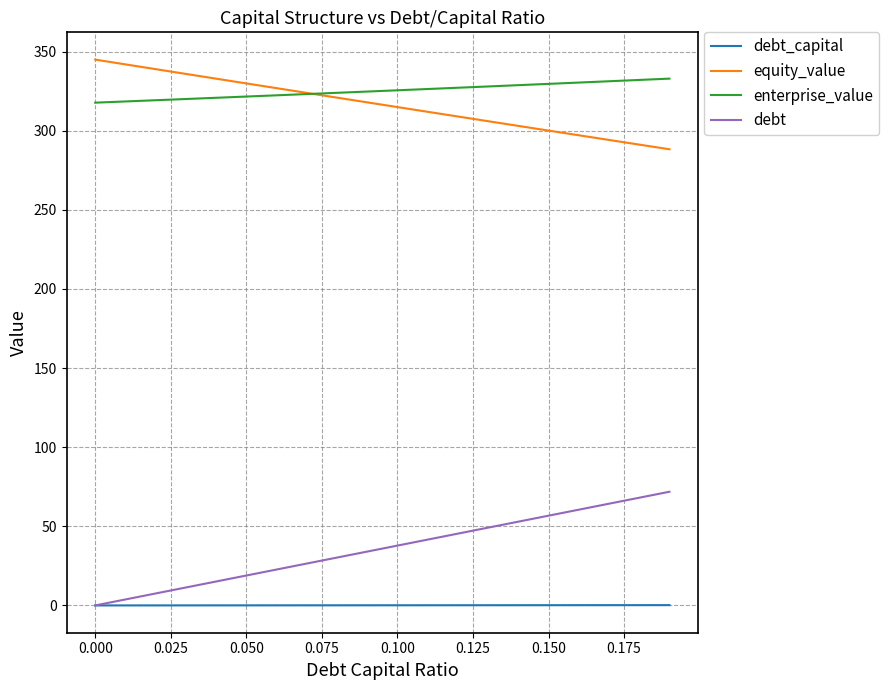

True or false: debt_capital and enterprise_value intersect in this chart.

False